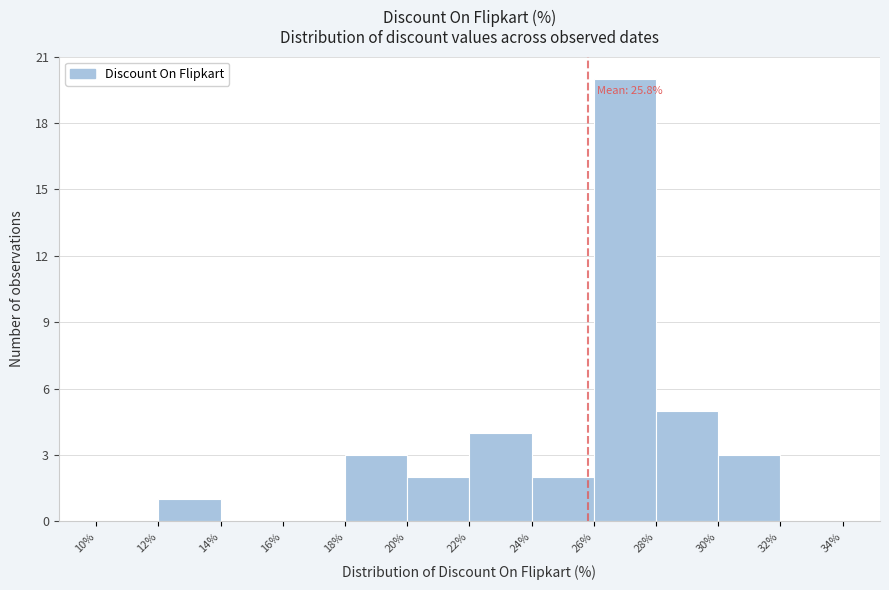

Over which range of the x-axis is the bar tallest?

26% to 28%